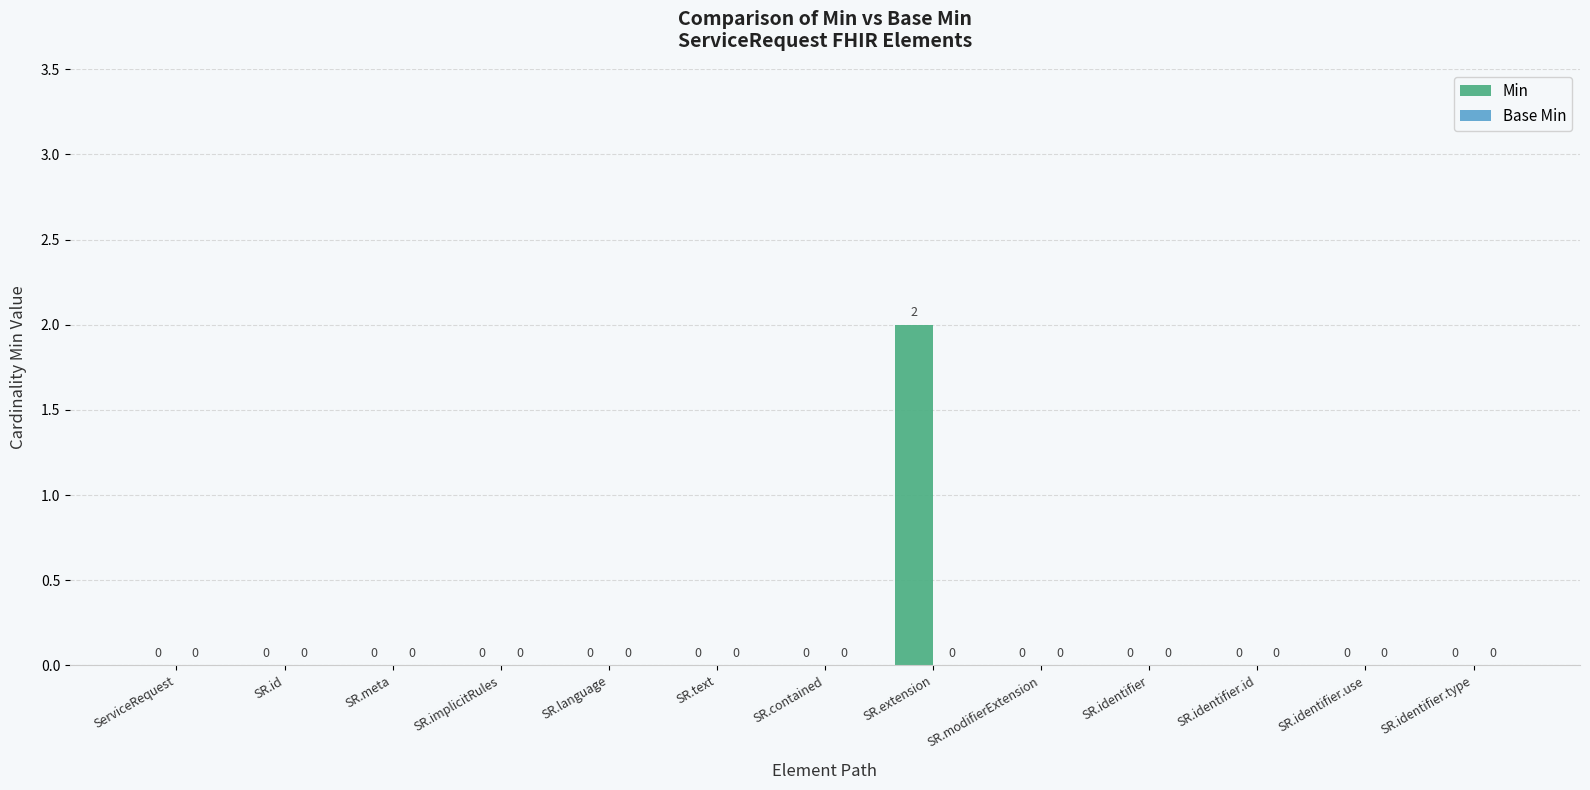

How many values are between 0 and 1?

12